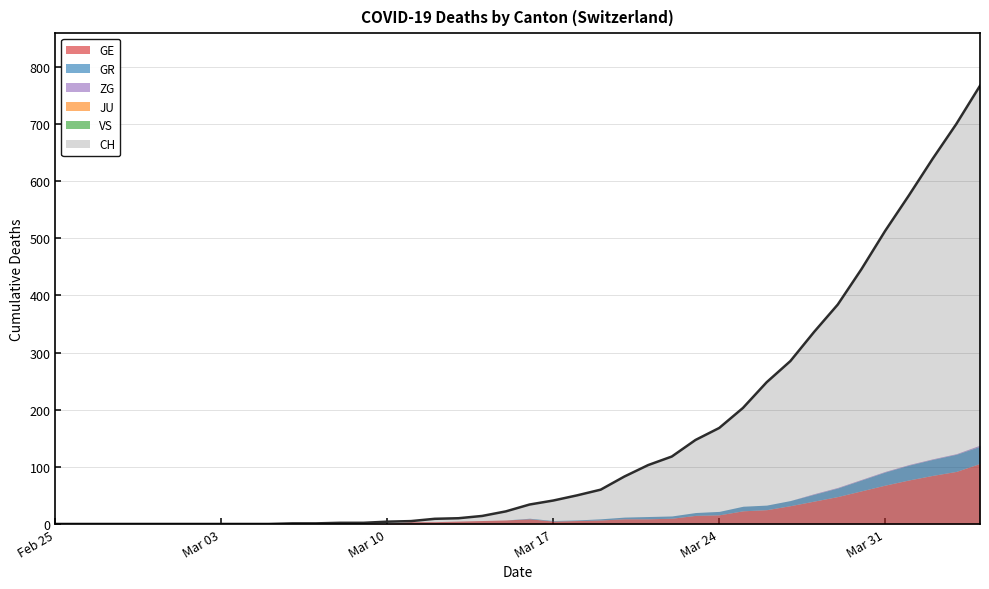

Is it true that GR equals 0 at 2020-03-03?

True